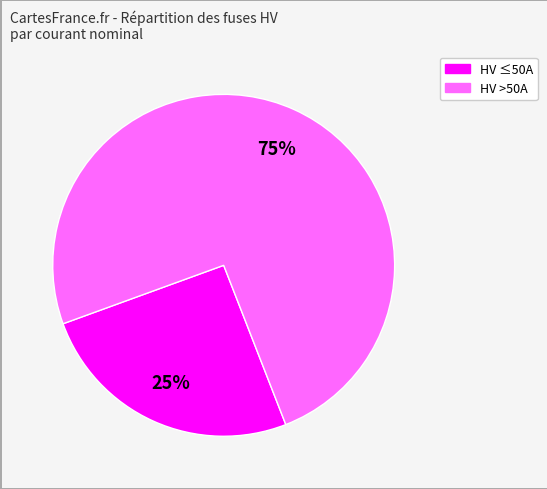

To the nearest percent, what is the average slice percentage?

50%